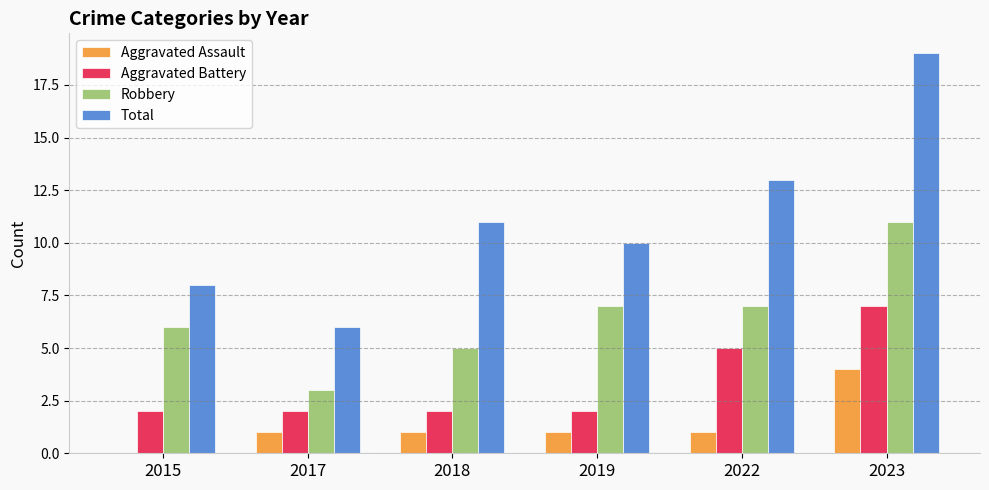

The value of Aggravated Battery at 2018 is 3. True or false?

False